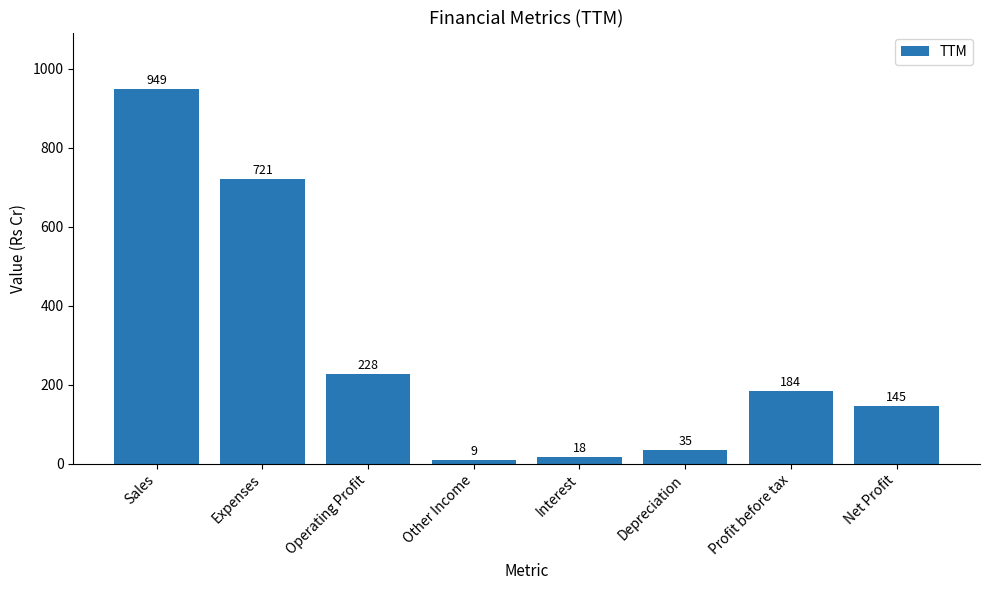

What position from the right is Other Income?

5